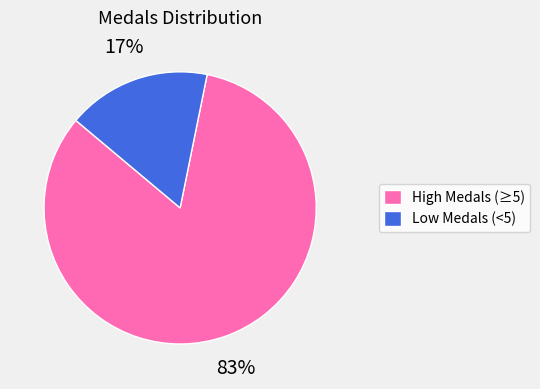

Does any single category account for the majority?

Yes